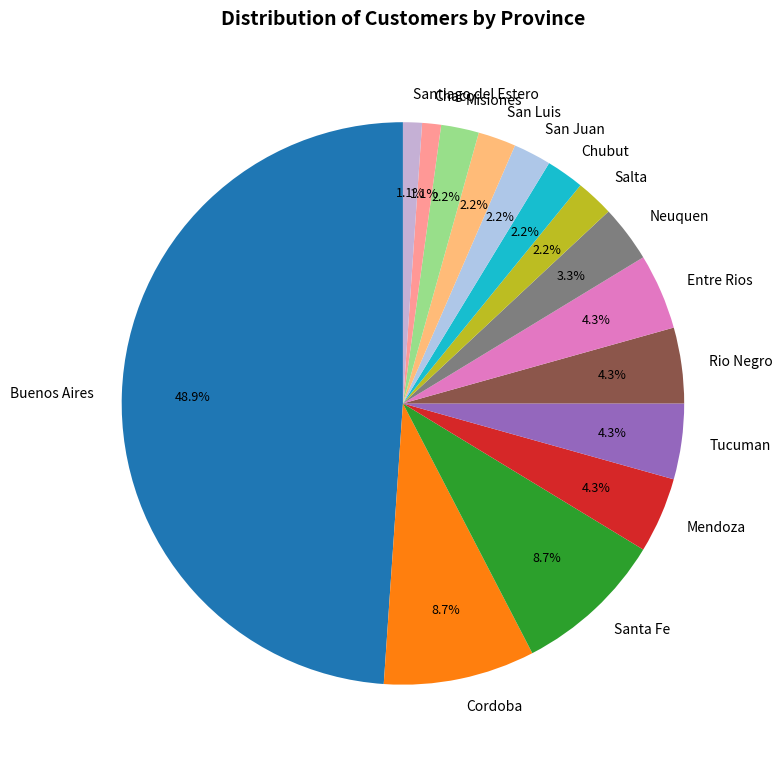

The San Luis slice represents 2% of the pie. True or false?

True